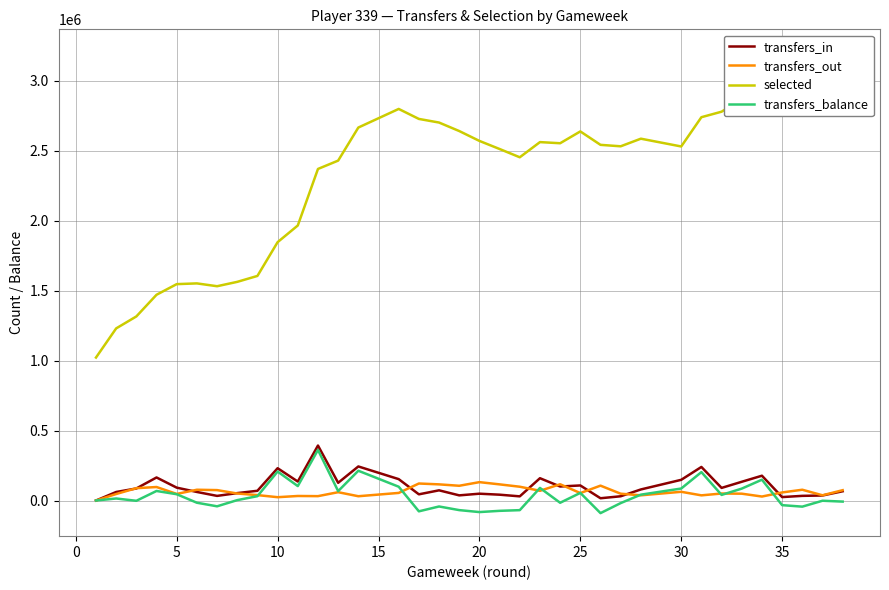

What are all the series names shown in the legend?

transfers_in, transfers_out, selected, transfers_balance